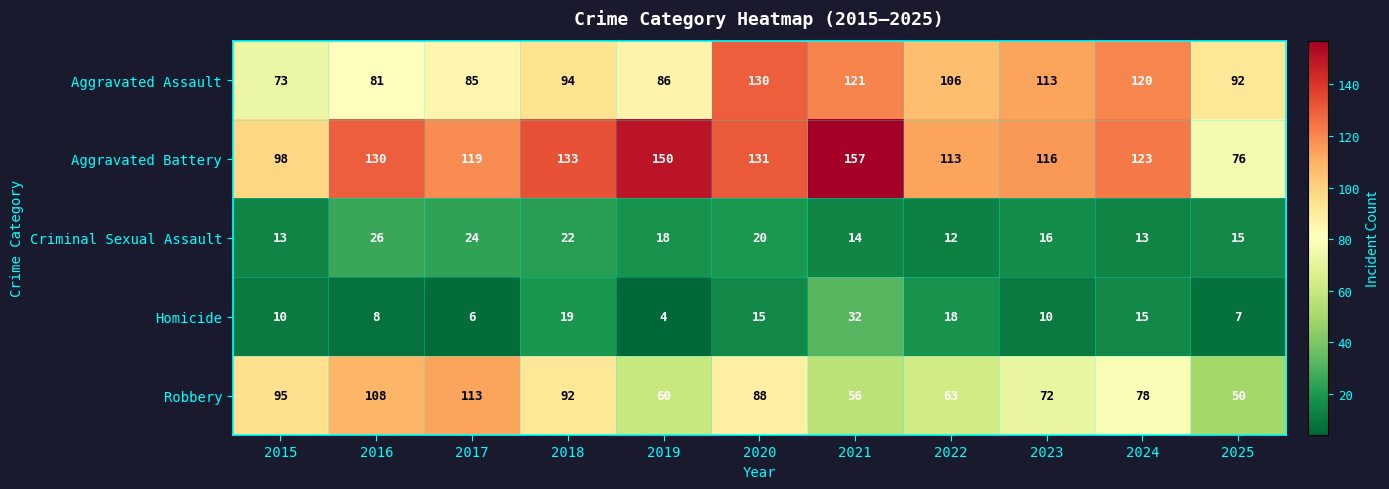

Which label corresponds to the smallest value in the chart?

2019